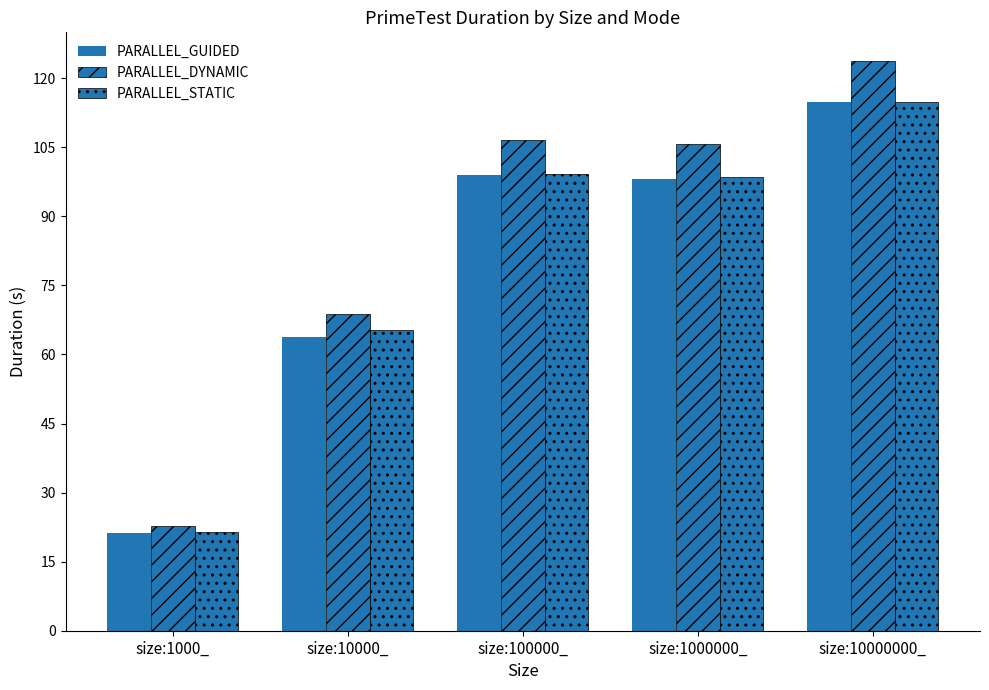

Are the bars grouped side by side (vs. stacked)?

Yes